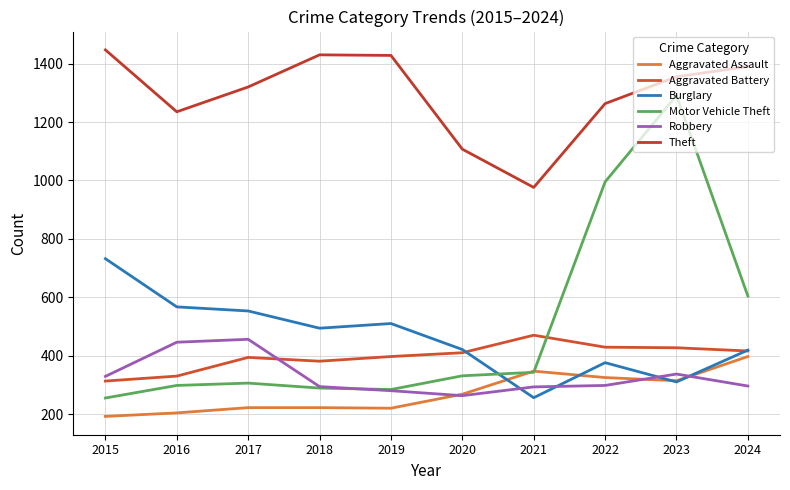

What are all the series names shown in the legend?

Aggravated Assault, Aggravated Battery, Burglary, Motor Vehicle Theft, Robbery, Theft